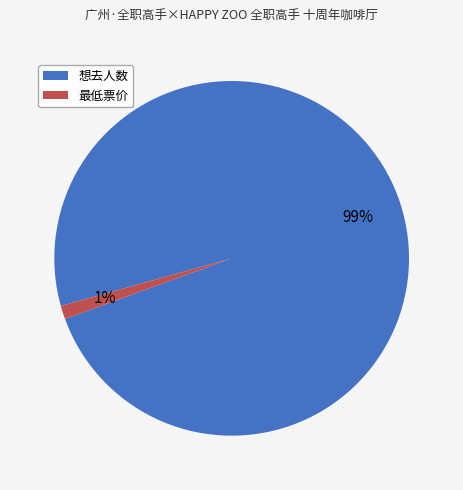

To the nearest percent, what is the difference between the 想去人数 and 最低票价 slice percentages?

98%